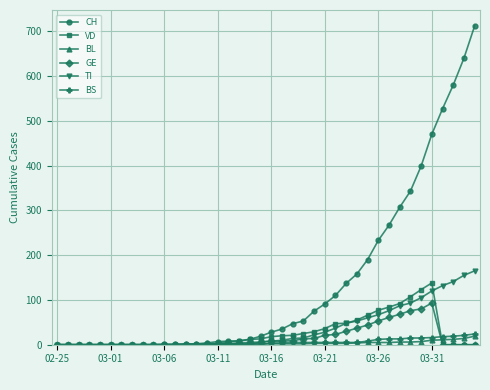

True or false: VD has more than 0 points higher than both neighbors.

True